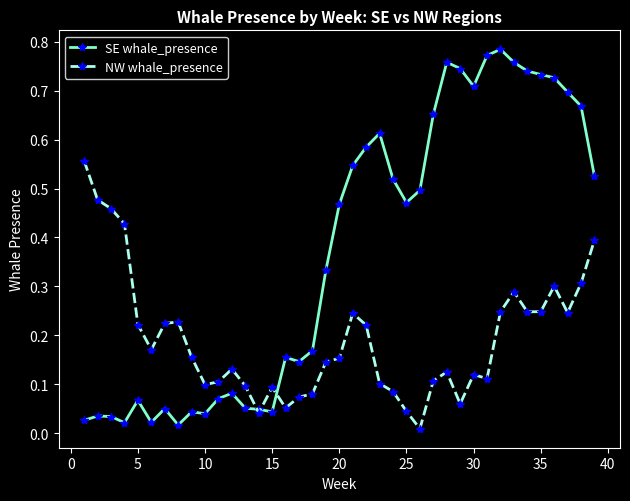

List the series in order of their peak value, highest first.

SE whale_presence, NW whale_presence